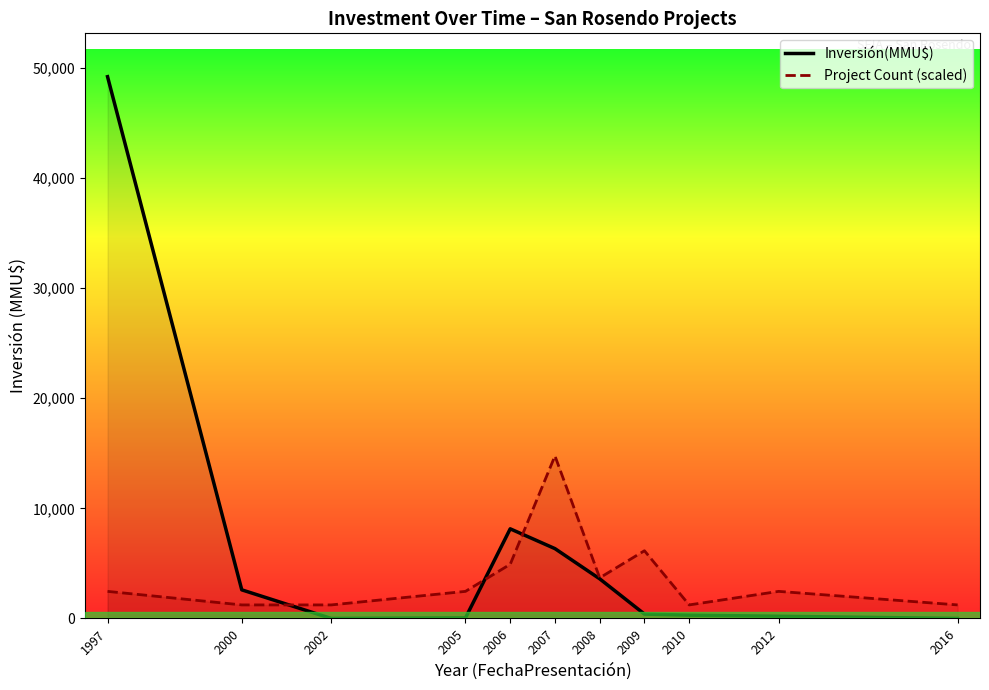

Reading left to right, what are all the values shown in this chart?

Inversión(MMU$): 1997=49210.0	2000=2600.0	2002=0.0	2005=50.0	2006=8142.0	2007=6344.0	2008=3600.0	2009=399.0	2010=300.0	2012=200.0	2016=0.0
Project Count (scaled): 1997=2460.5	2000=1230.2	2002=1230.2	2005=2460.5	2006=4921.0	2007=14763.0	2008=3690.8	2009=6151.2	2010=1230.2	2012=2460.5	2016=1230.2